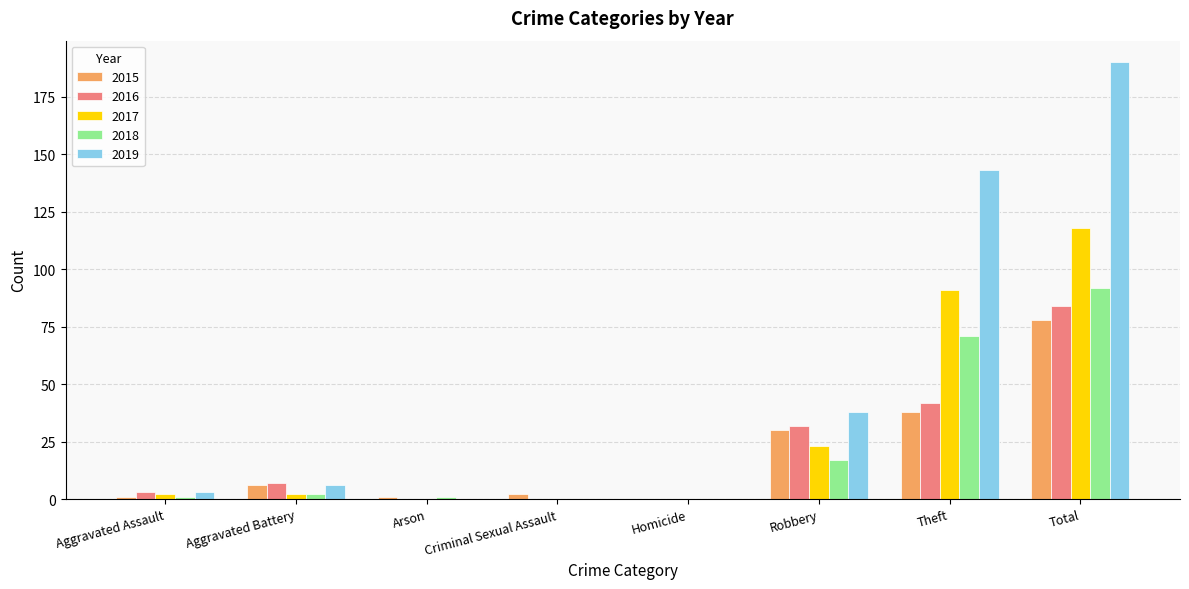

Where is 2016 nearest to the value 42?

Theft